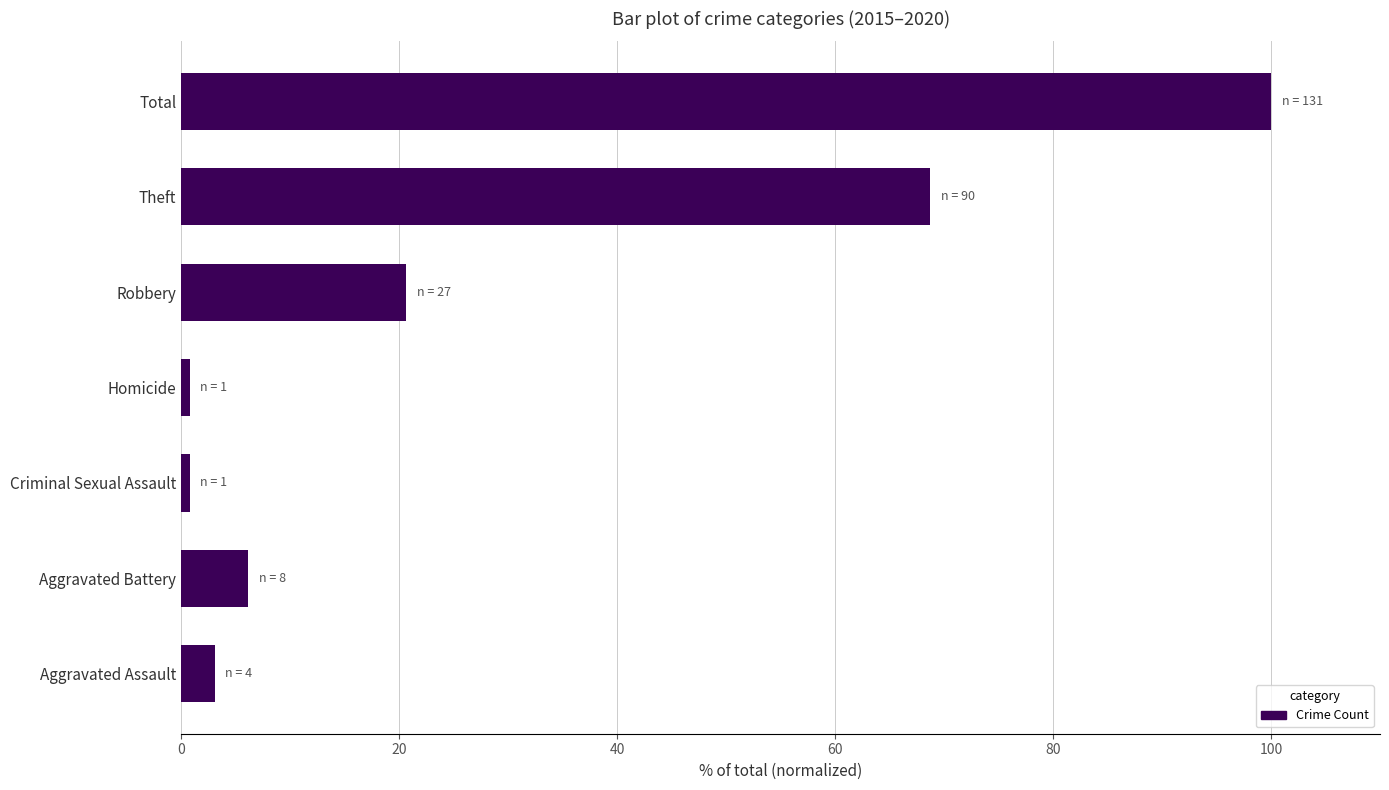

Are the bars horizontal?

Yes